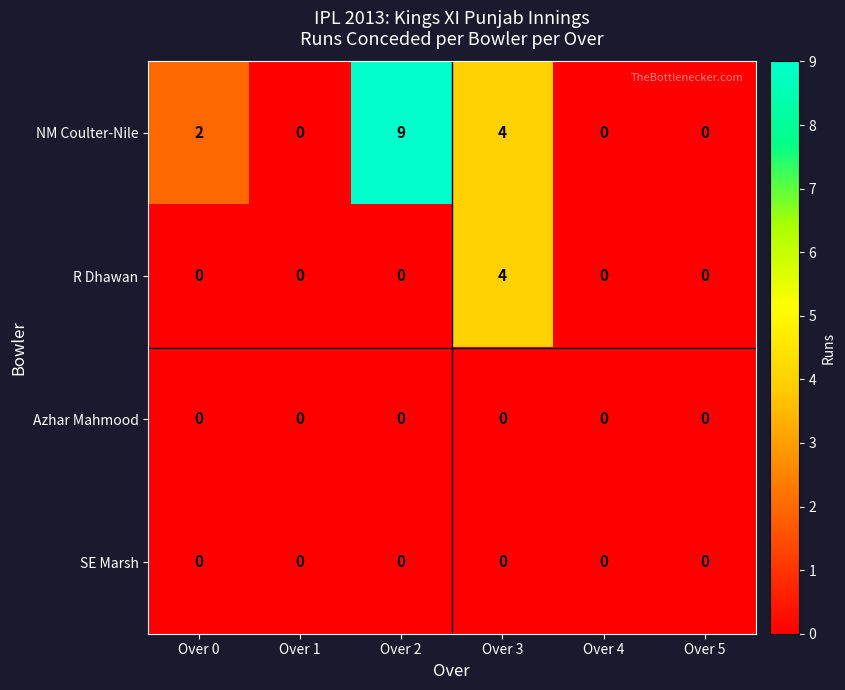

What is the sum of all NM Coulter-Nile values?

15